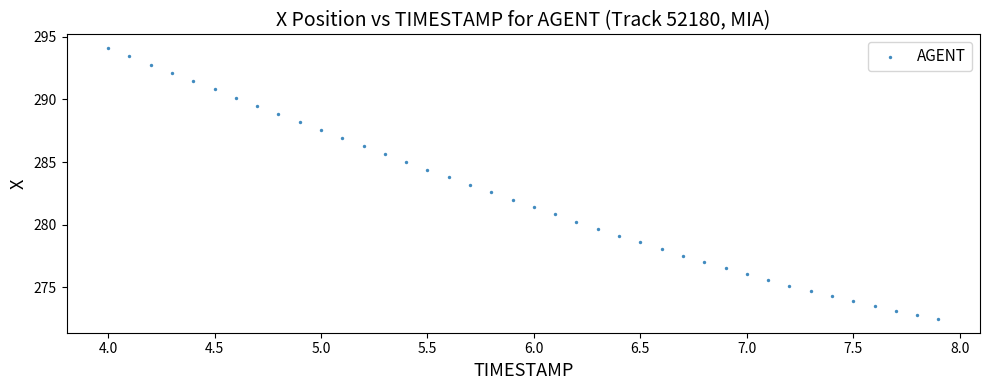

What is the range of X values (max minus min)?

3.9